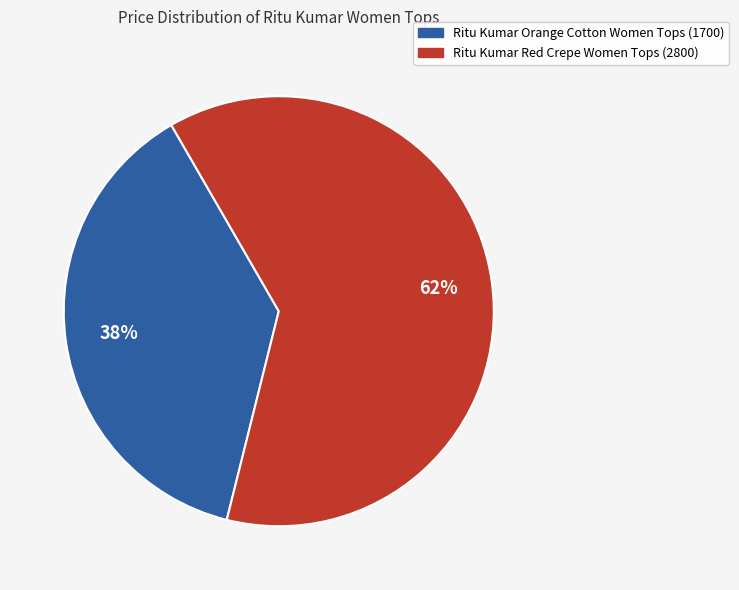

How many slices are in this pie chart?

2